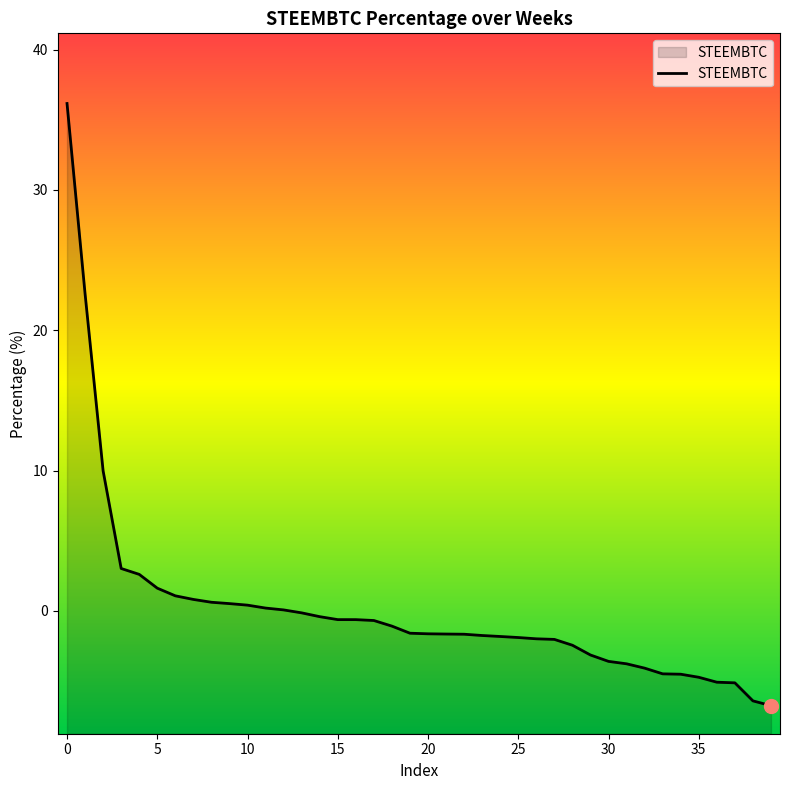

Does the chart display data point markers on the line(s)?

No